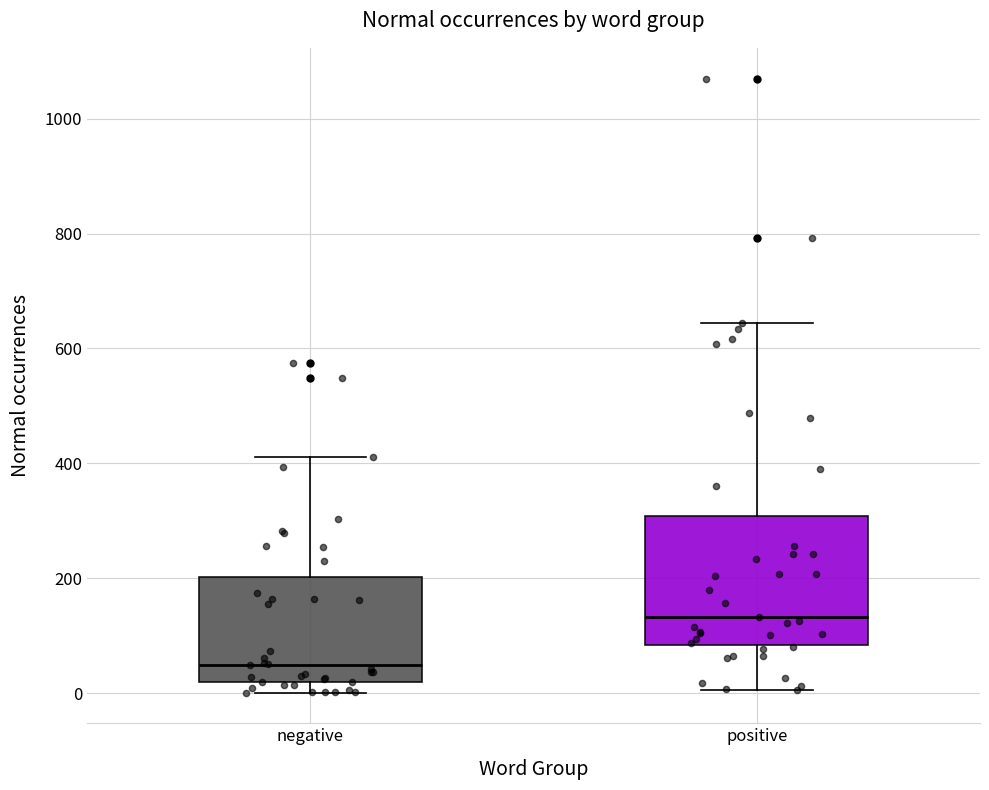

Where is the lower edge of the box for negative on the y-axis? The values are not printed on the chart, so give them approximately, as read against the axis.

20